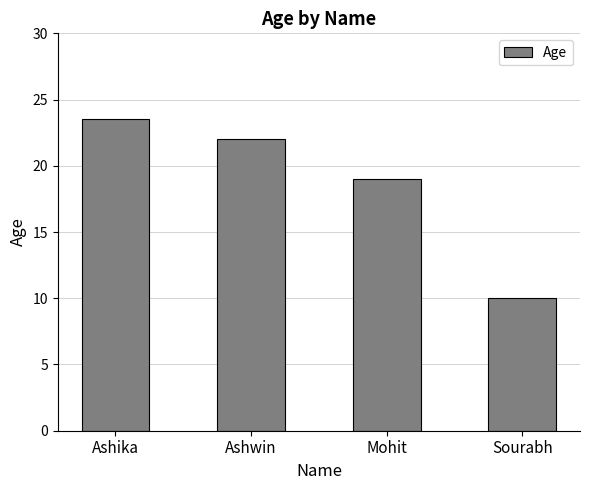

How many bars are there in total?

4